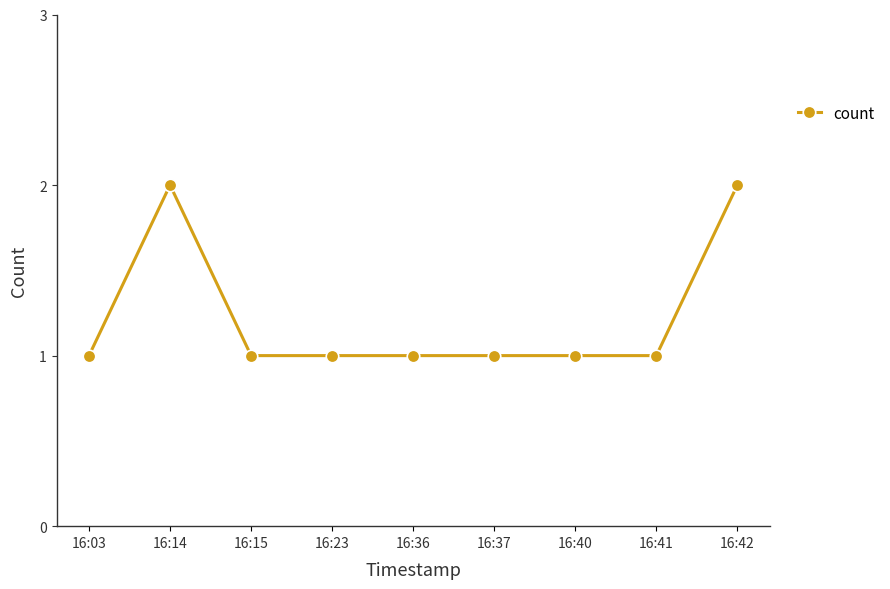

Reading left to right, list all the values displayed in this chart.

16:03=1	16:14=2	16:15=1	16:23=1	16:36=1	16:37=1	16:40=1	16:41=1	16:42=2